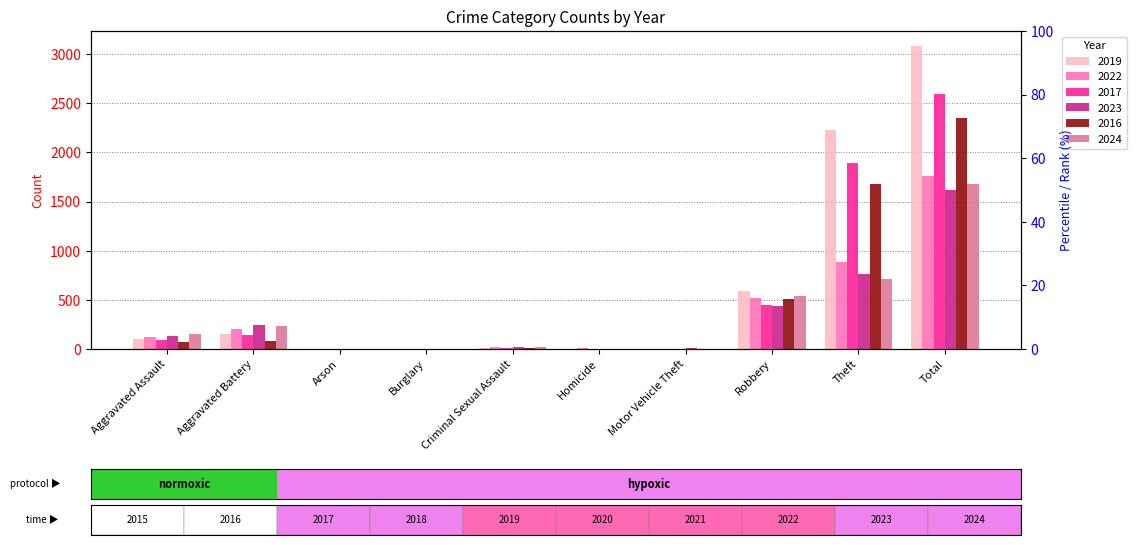

Which series has the largest total across all categories?

2019